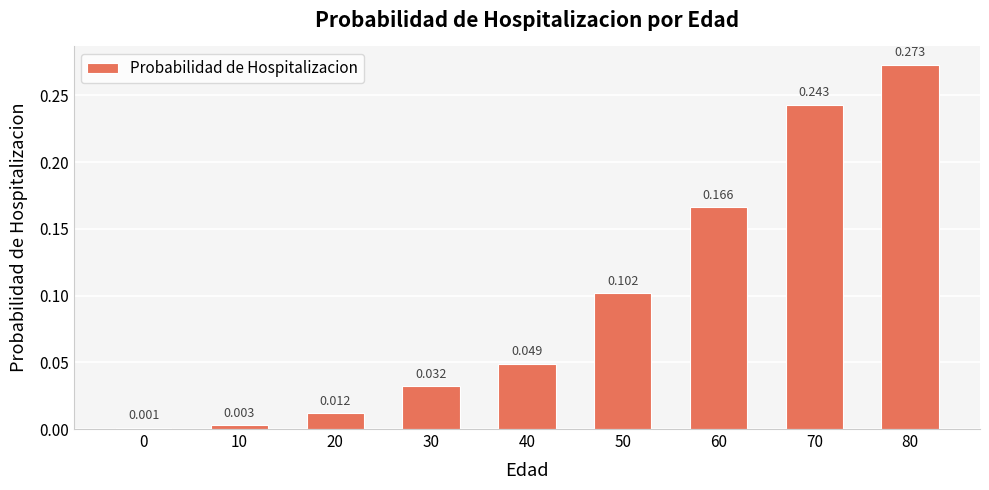

What is the average value?

0.1